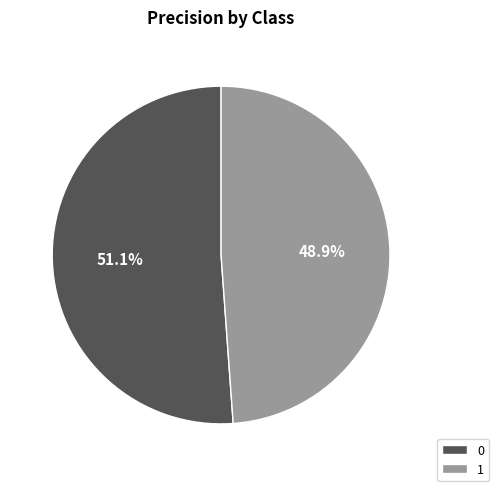

What is the total percentage of 0 and 1?

100.0%